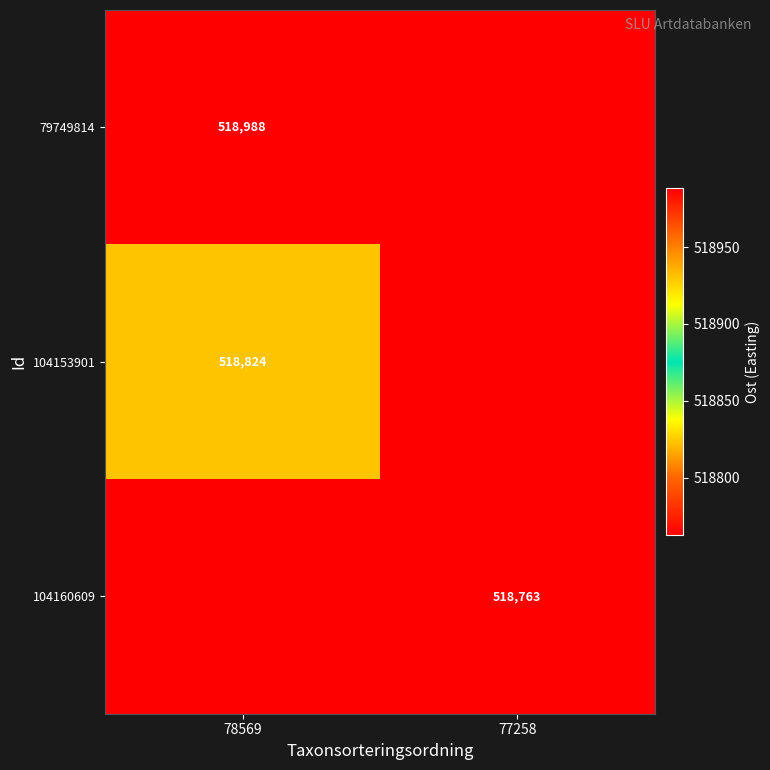

List the series in order of their overall mean, highest first.

79749814, 104153901, 104160609